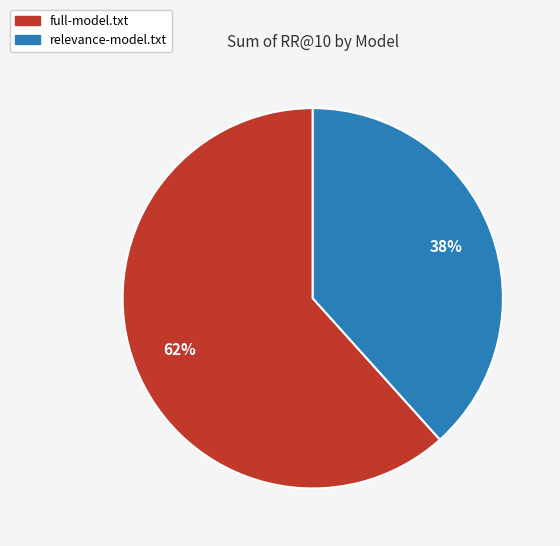

To the nearest percent, what is the average slice percentage?

50%